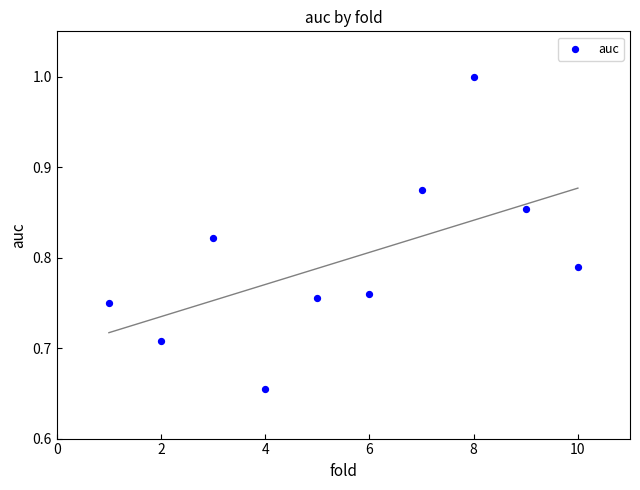

What is the range of X values (max minus min)?

9.0